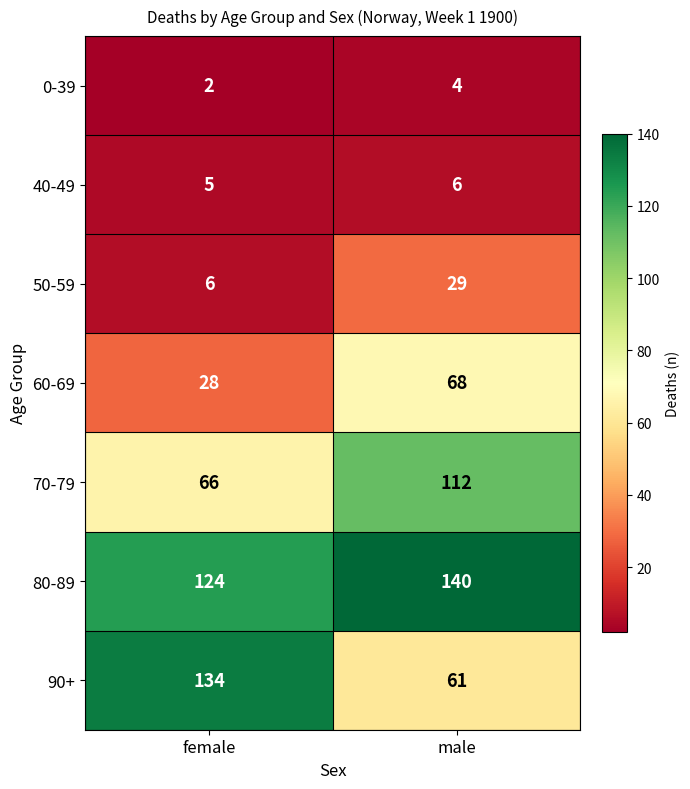

Reading left to right, list all the values displayed in this chart.

0-39: female=2	male=4
40-49: female=5	male=6
50-59: female=6	male=29
60-69: female=28	male=68
70-79: female=66	male=112
80-89: female=124	male=140
90+: female=134	male=61